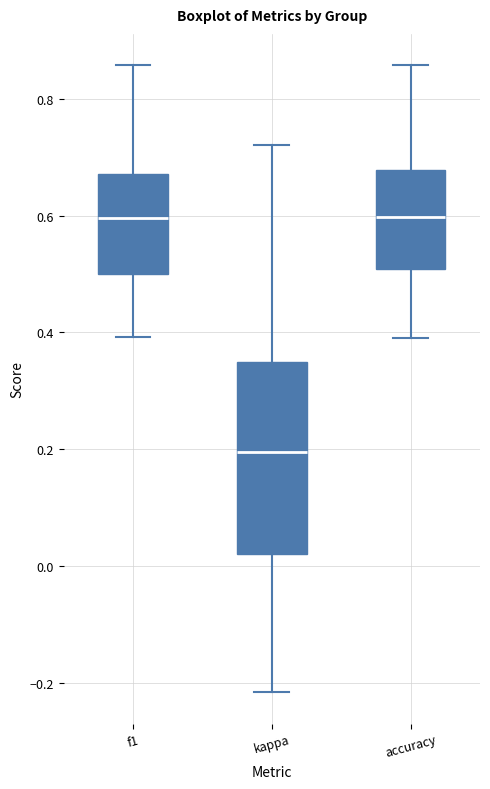

Where is the lower edge of the box for accuracy on the y-axis? The values are not printed on the chart, so give them approximately, as read against the axis.

0.50